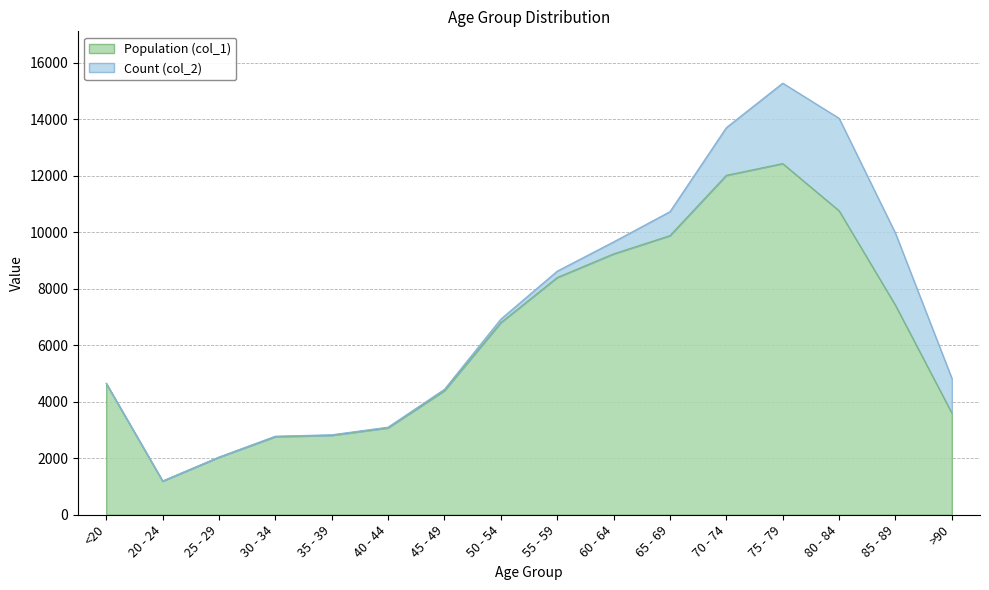

Which has a higher value, 45 - 49 or >90?

45 - 49